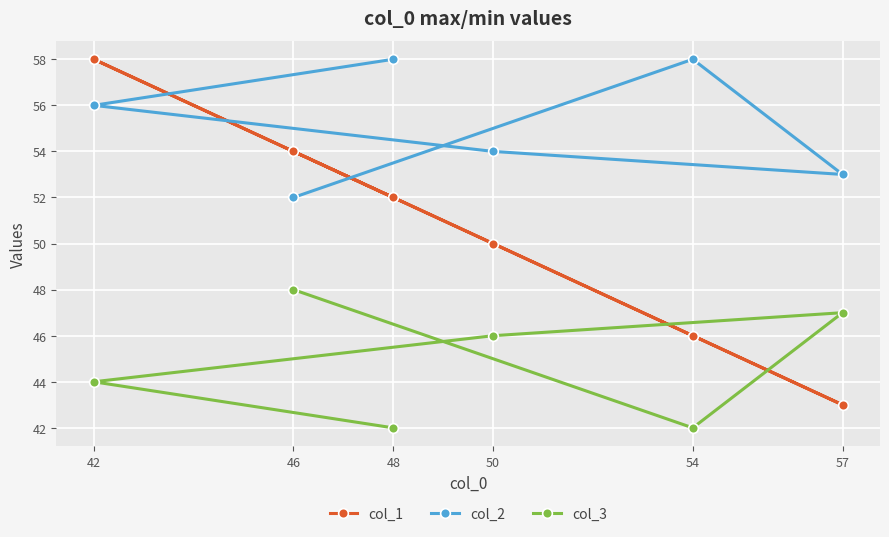

True or false: col_2 and col_1 cross at least once.

True